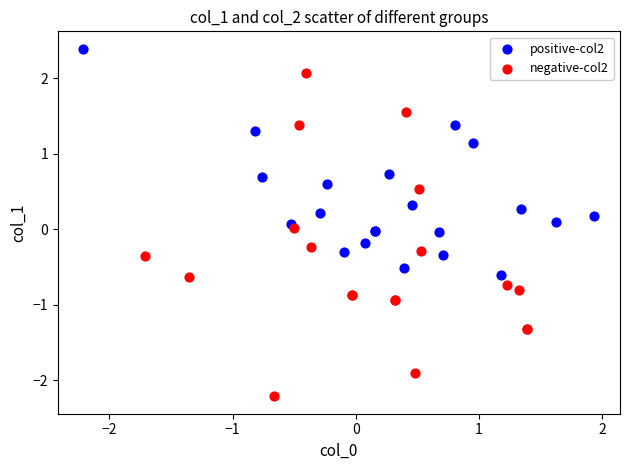

Which series has the widest spread of Y values?

negative-col2